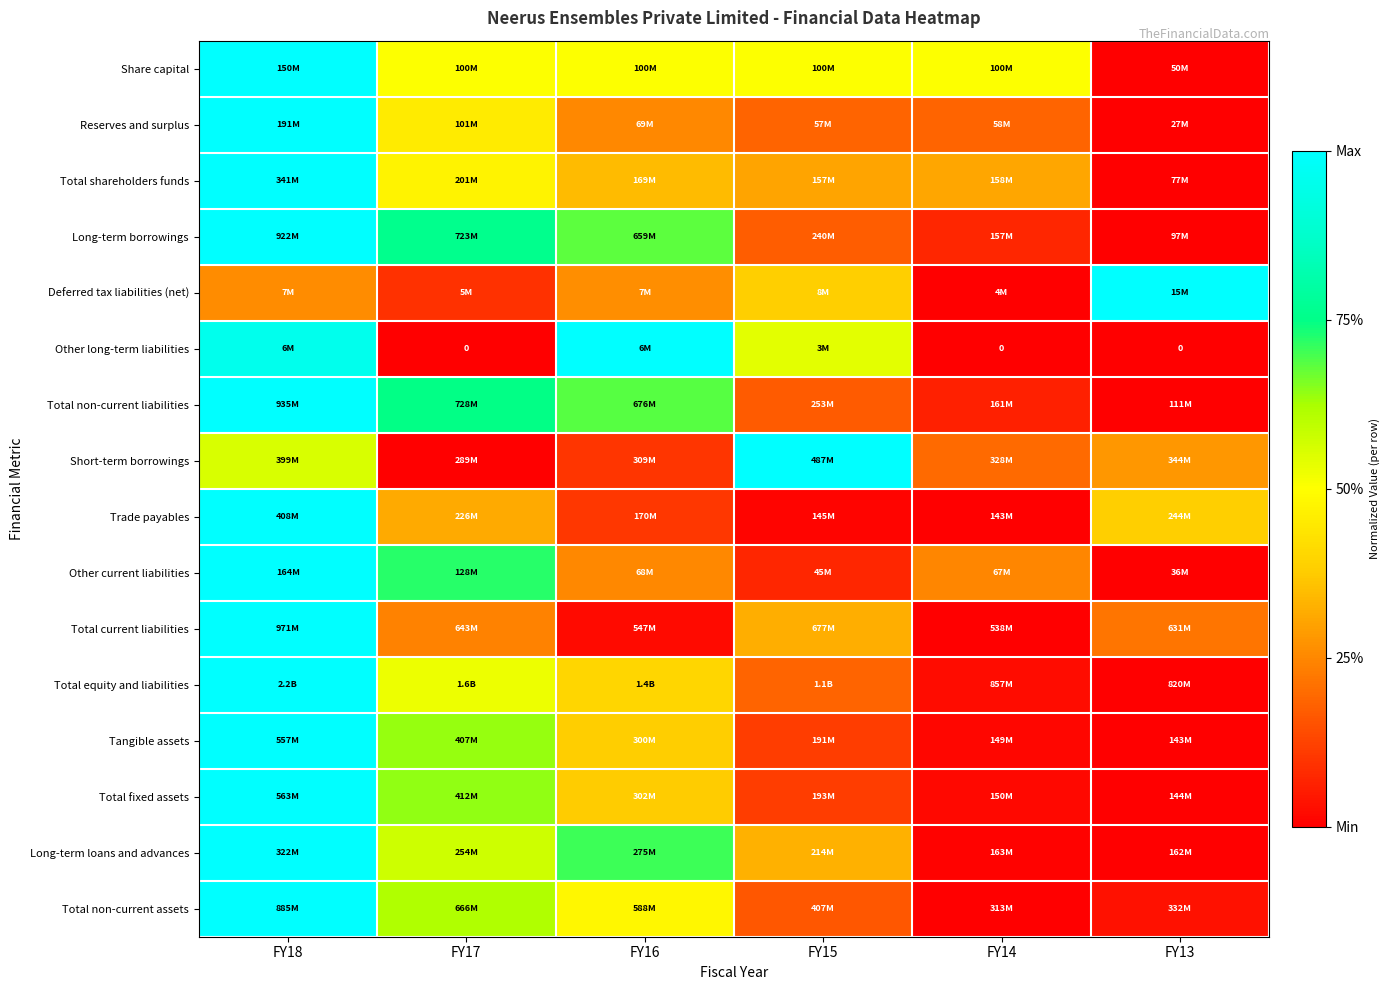

Which category has the highest value across all series?

FY18